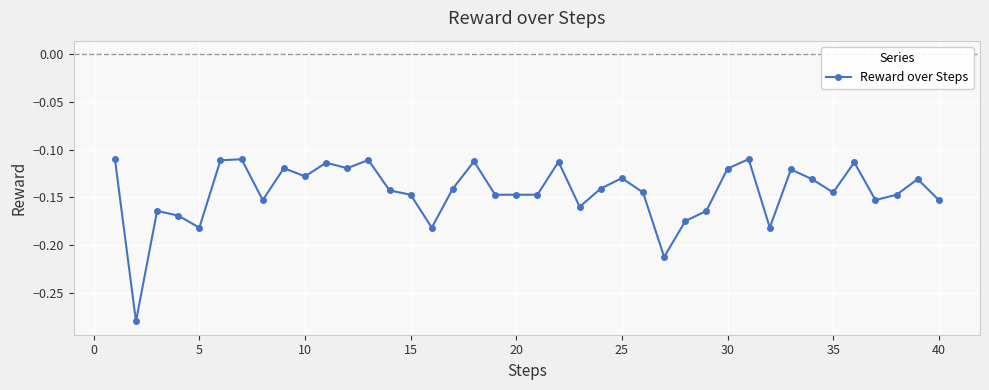

What is the difference between the maximum and minimum values?

0.2